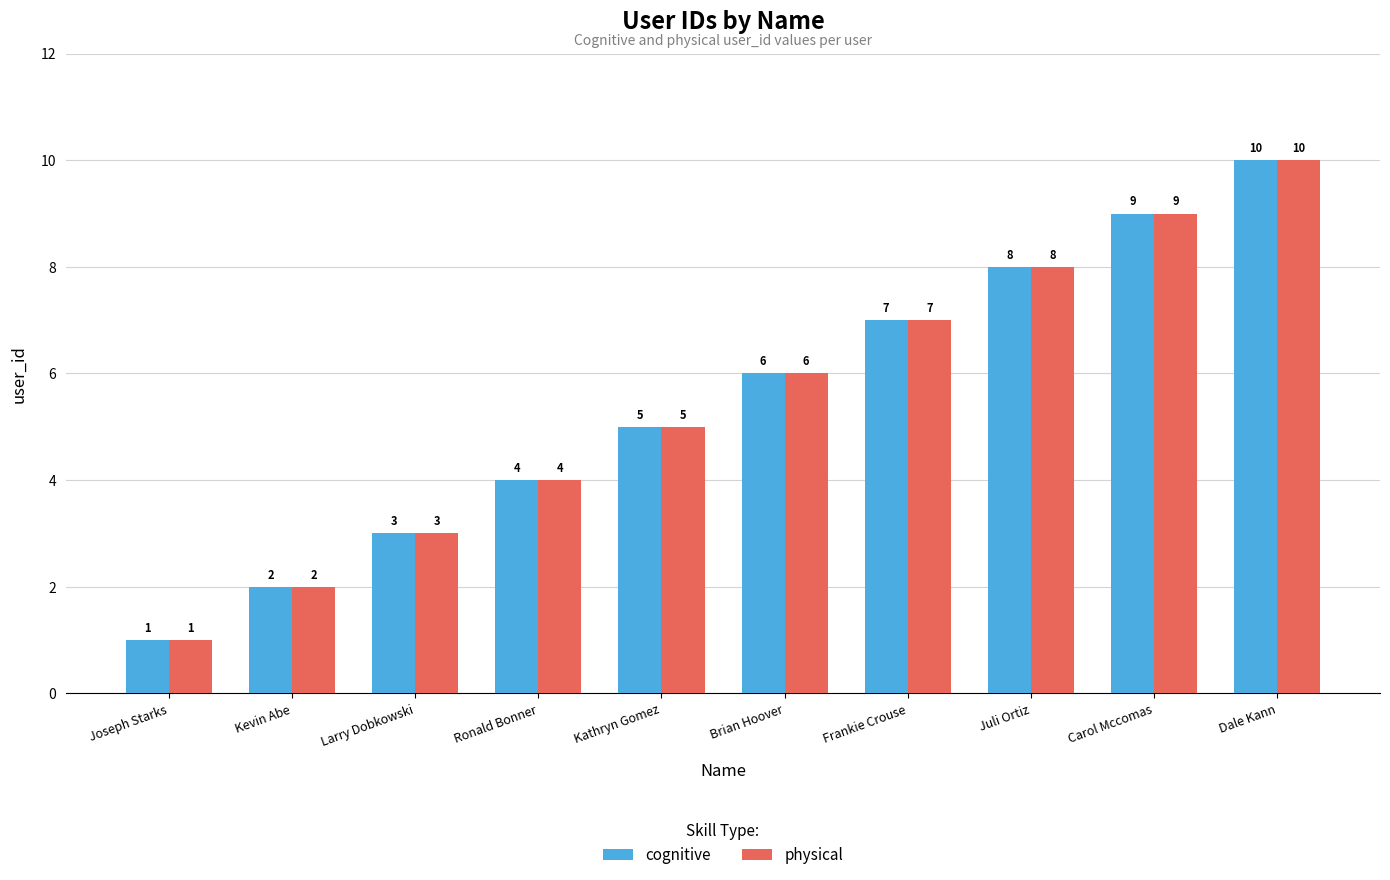

What is the total value across all series at Kathryn Gomez?

10